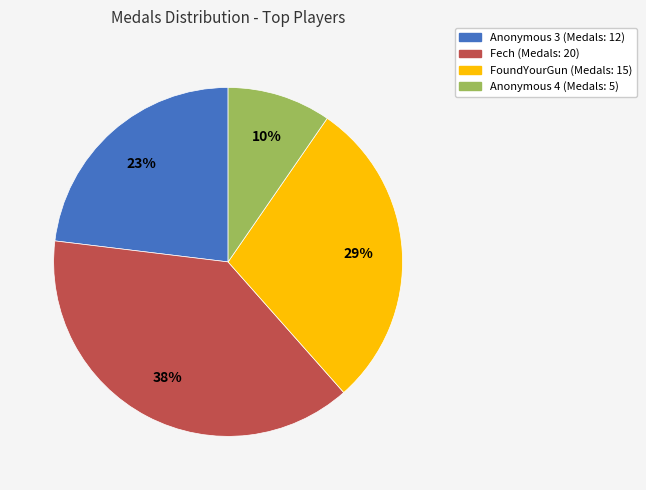

Does Anonymous 3 represent more than half of the total?

No